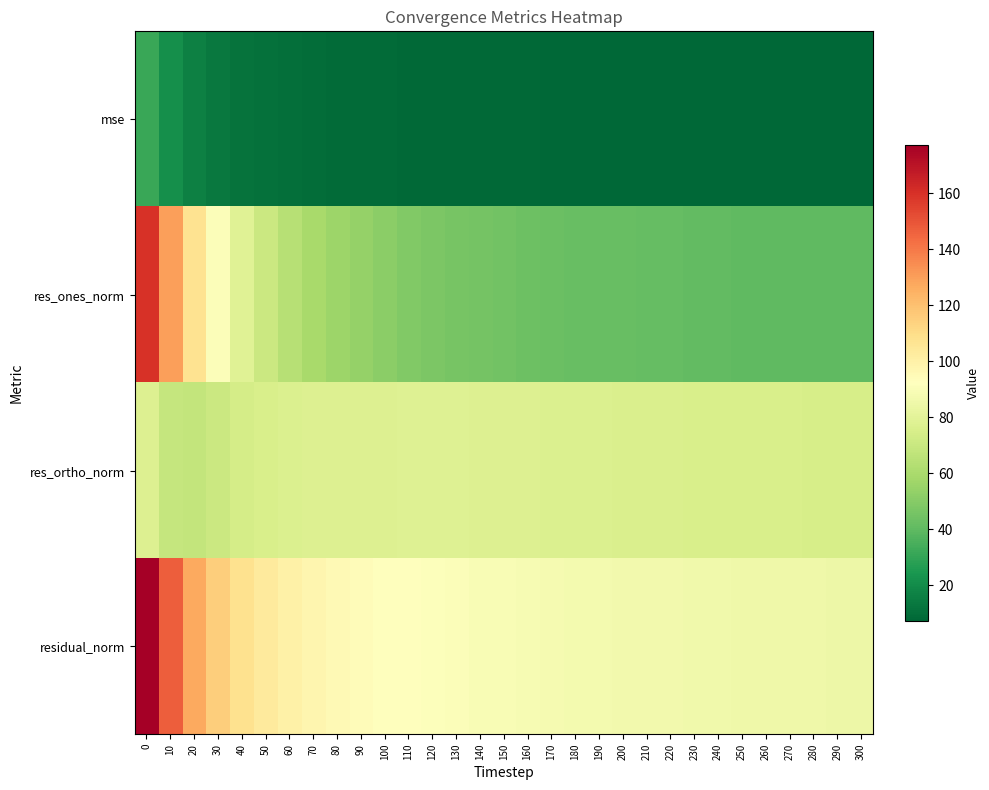

At which category does the chart reach its minimum across all series?

300